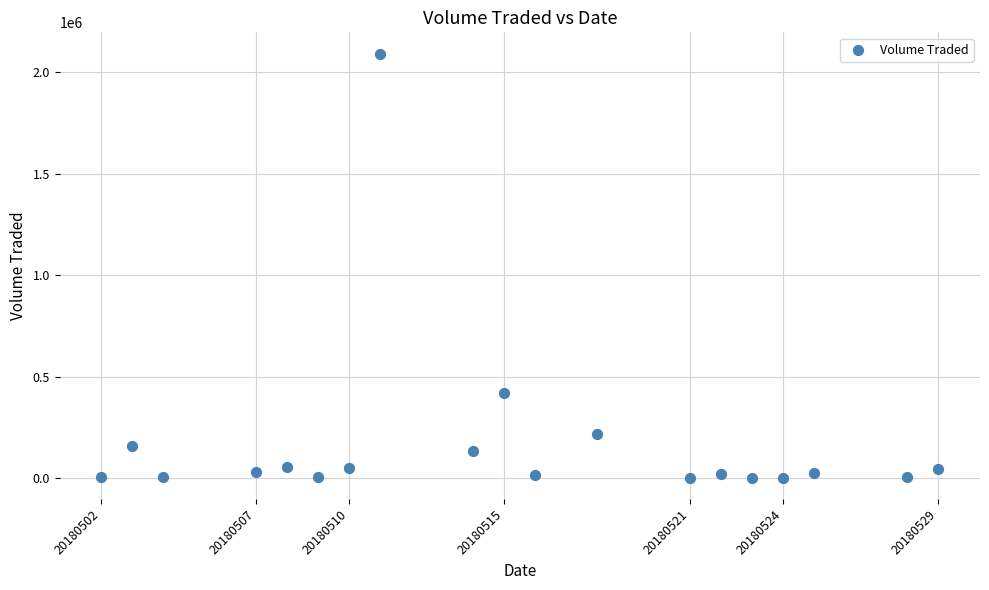

What Y value in the scatter plot is closest to 1047450?

418500